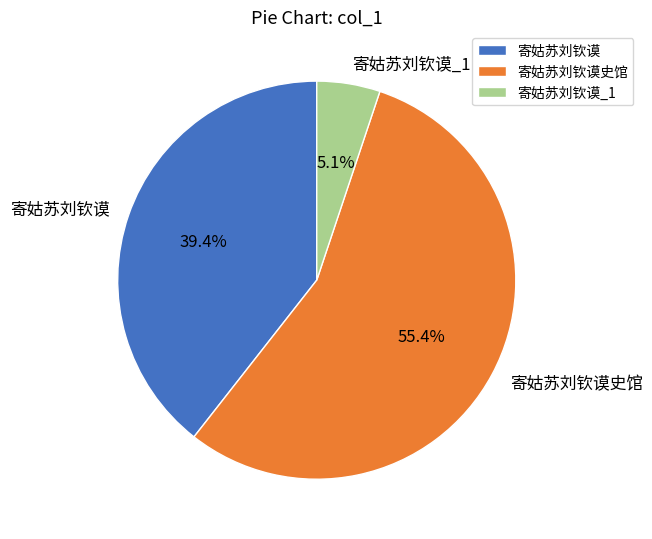

Between 寄姑苏刘钦谟_1 and 寄姑苏刘钦谟史馆, which is larger?

寄姑苏刘钦谟史馆